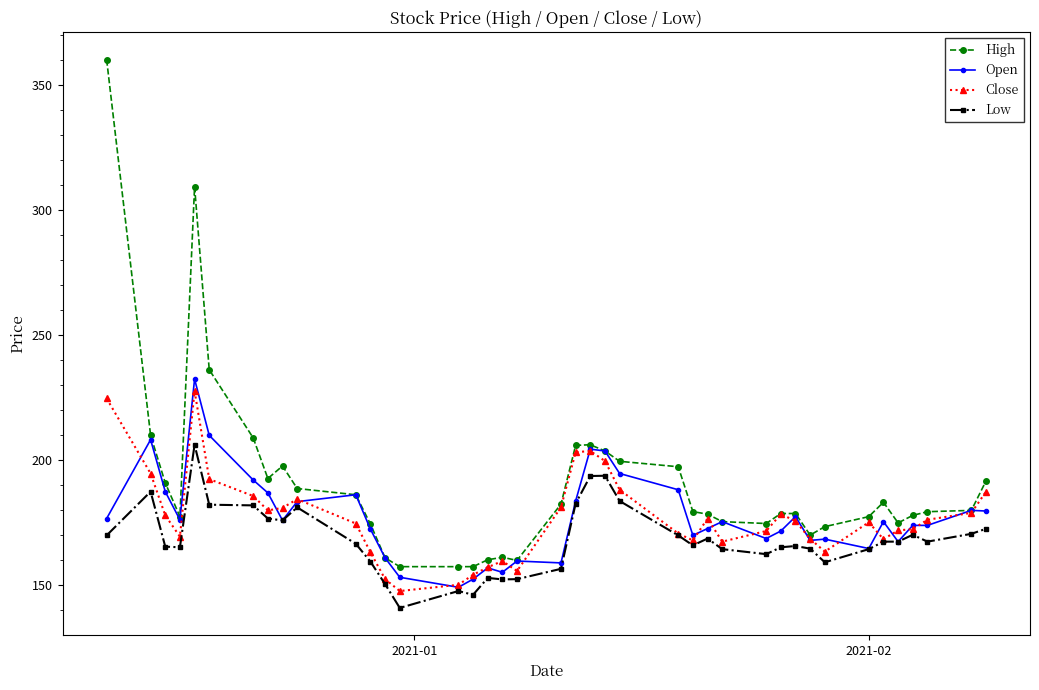

Does the chart have visible grid lines?

No